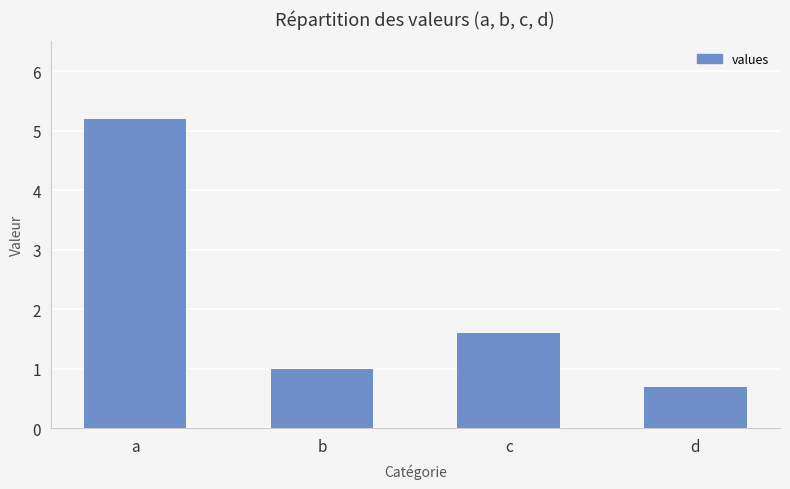

How many data points does each series have?

4